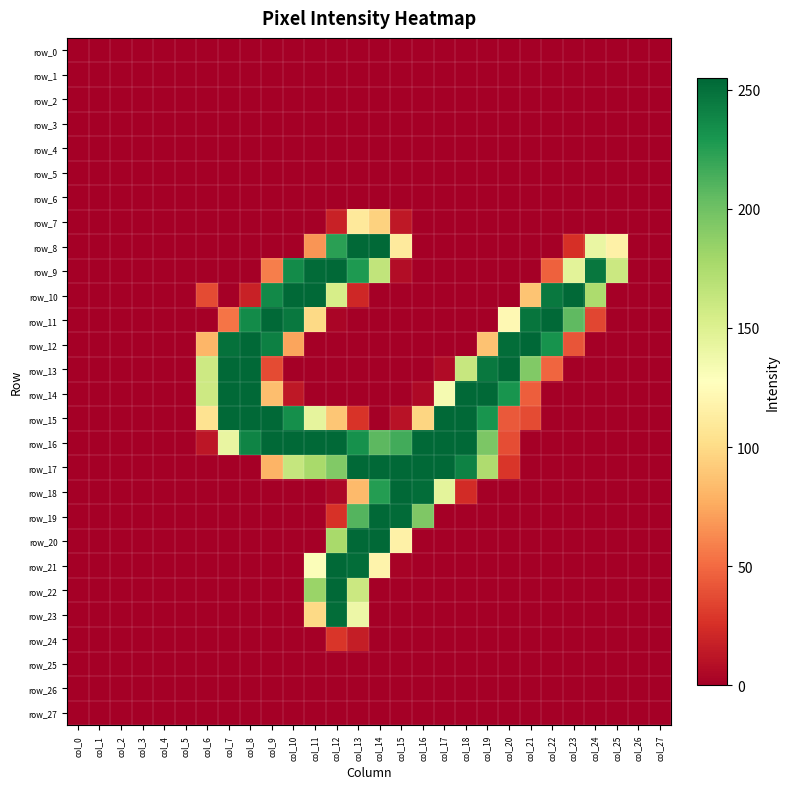

At which category is the sum across all series the highest?

col_13